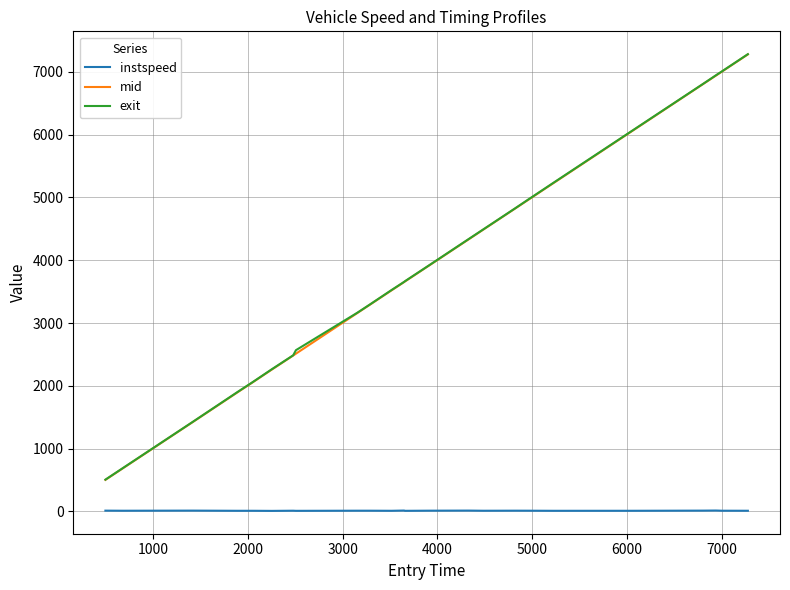

What is the greatest value displayed?

7280.3